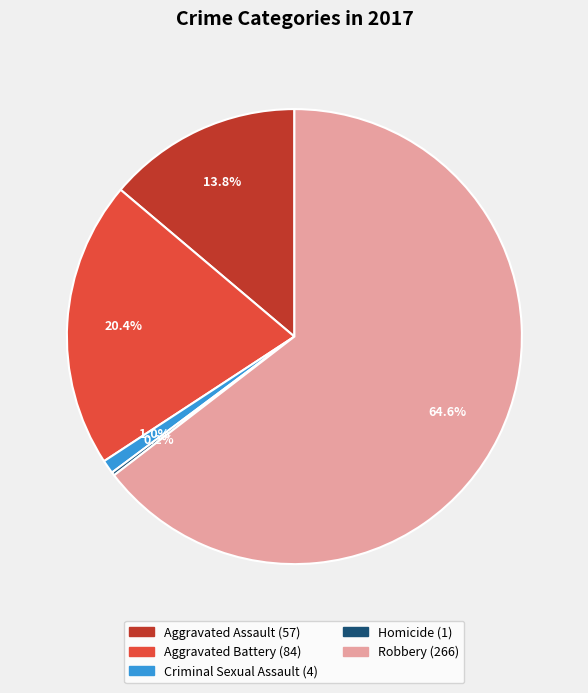

What is the largest slice in the pie chart?

Robbery